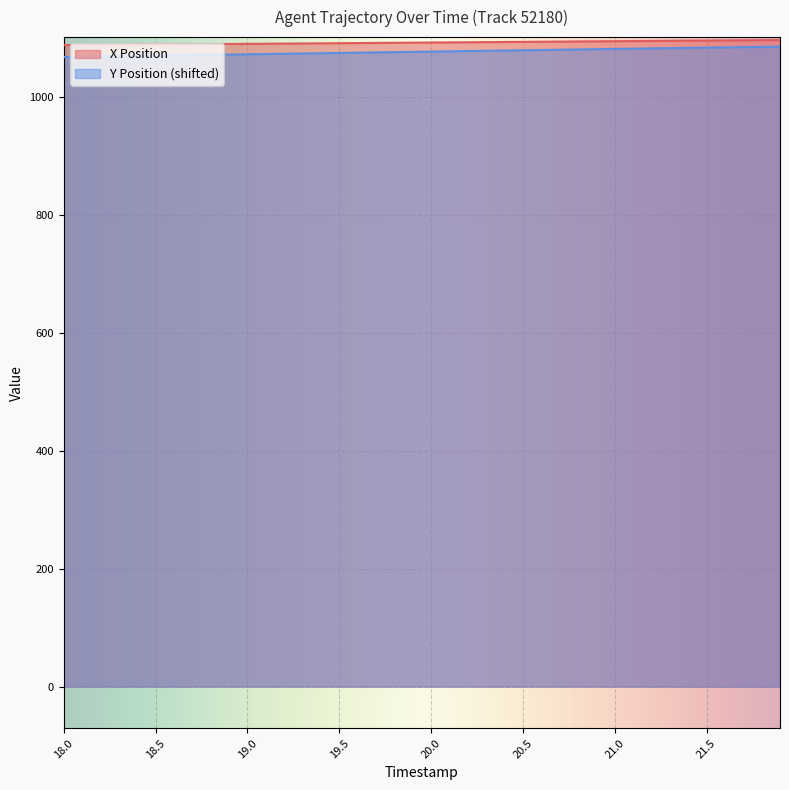

The X Position series shows 1088.5 at 18.5. True or false?

True